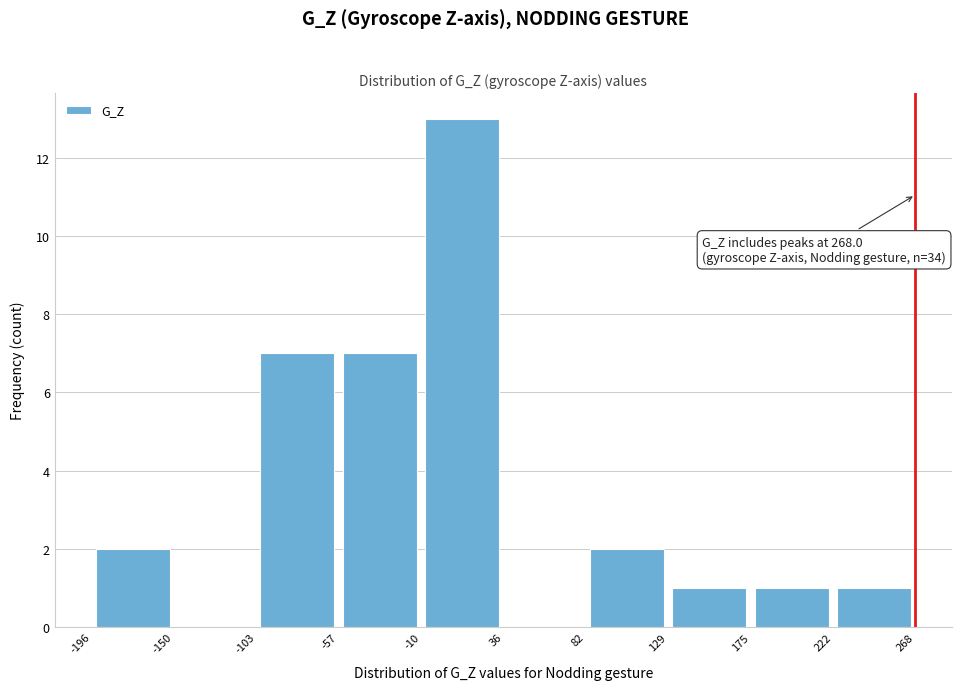

Which range on the x-axis has the tallest bar?

-10 to 36